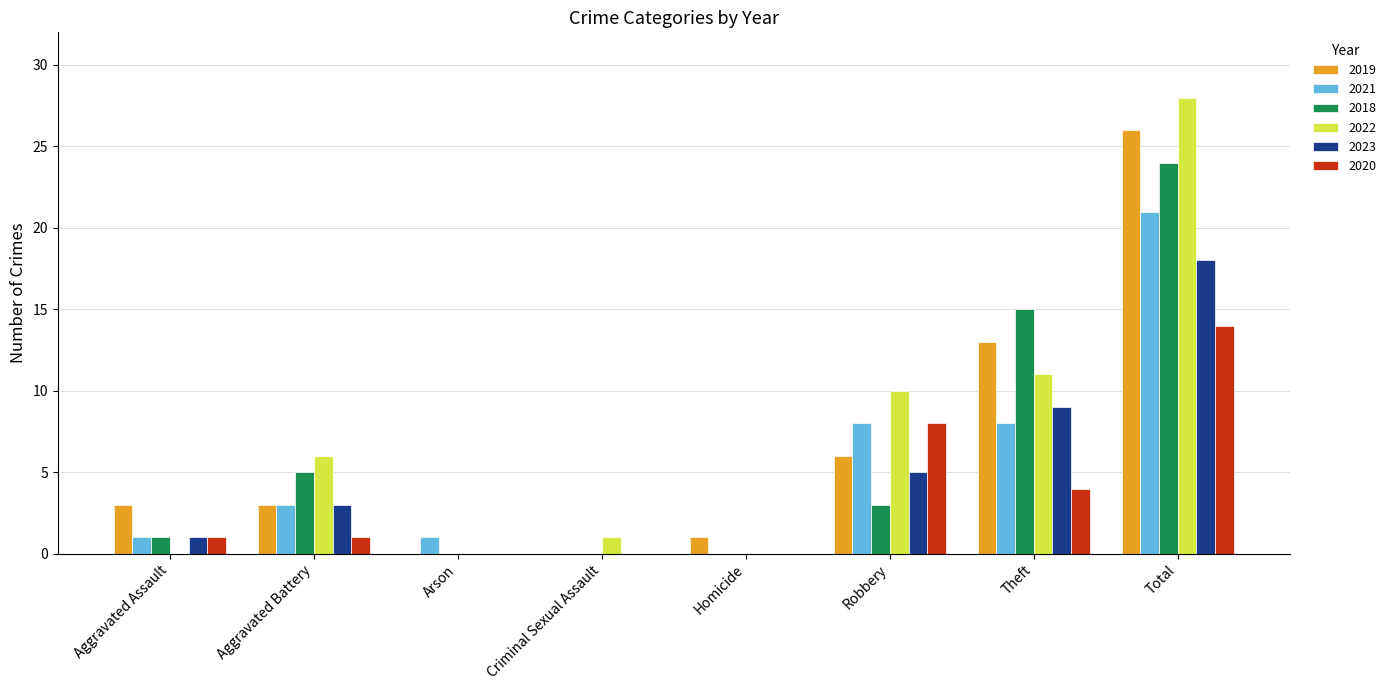

The value of 2020 at Total is 3. True or false?

False